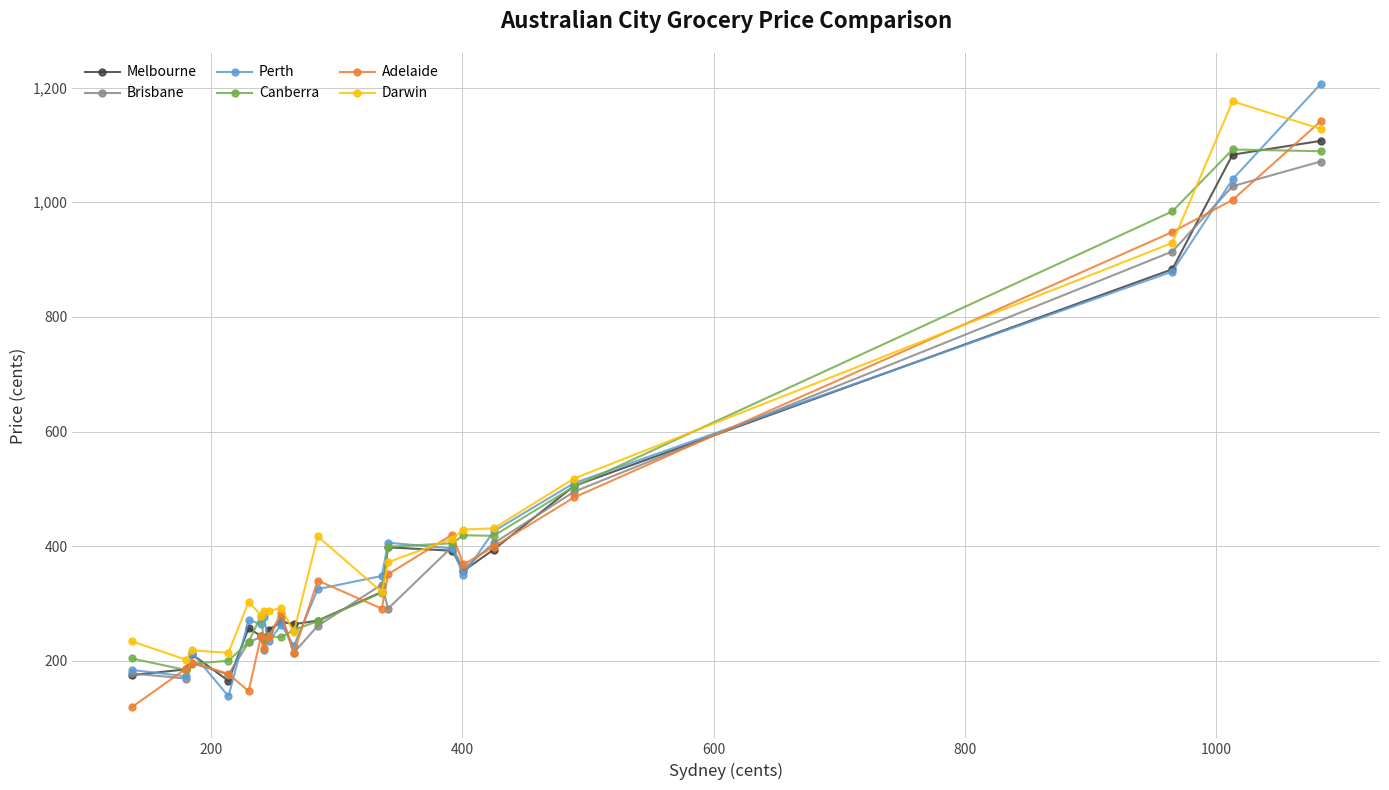

What is the greatest value displayed?

1206